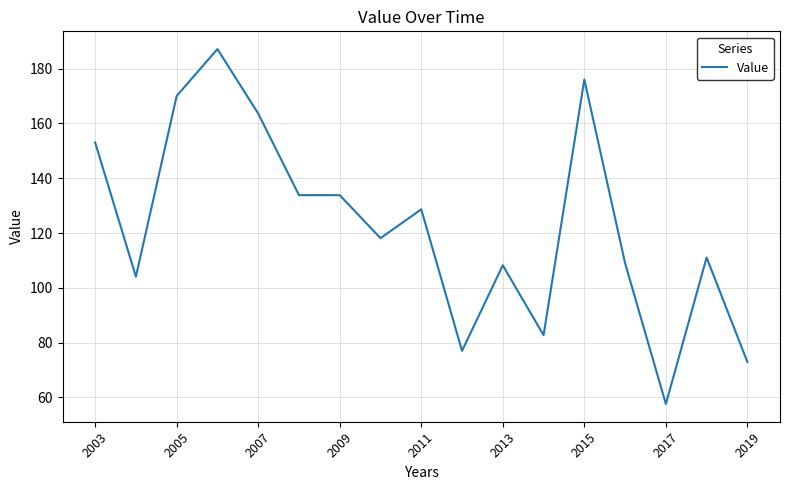

What is the difference between the maximum and minimum values?

129.5